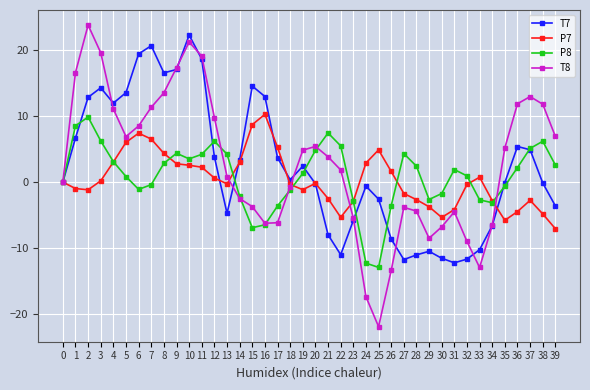

How many values in the T8 series are below 3?

20